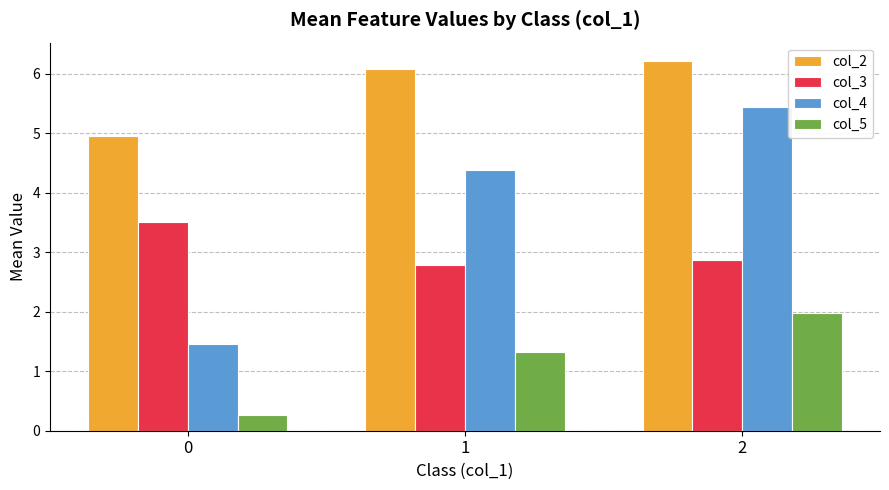

Which label corresponds to the largest value in the chart?

2